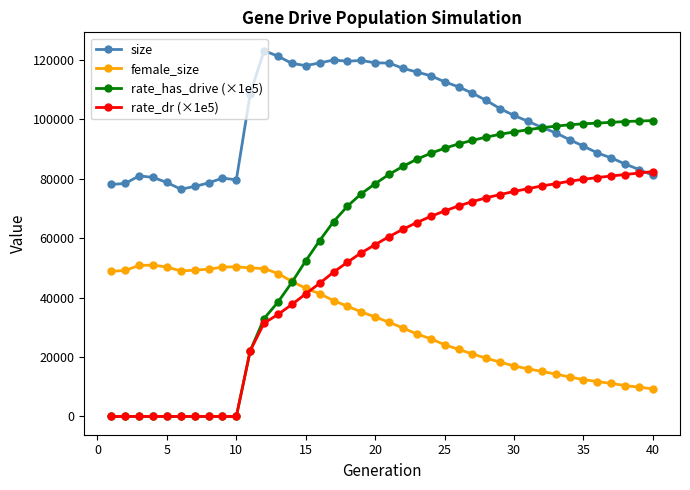

List the series in order of their overall mean, highest first.

size, rate_has_drive (×1e5), rate_dr (×1e5), female_size